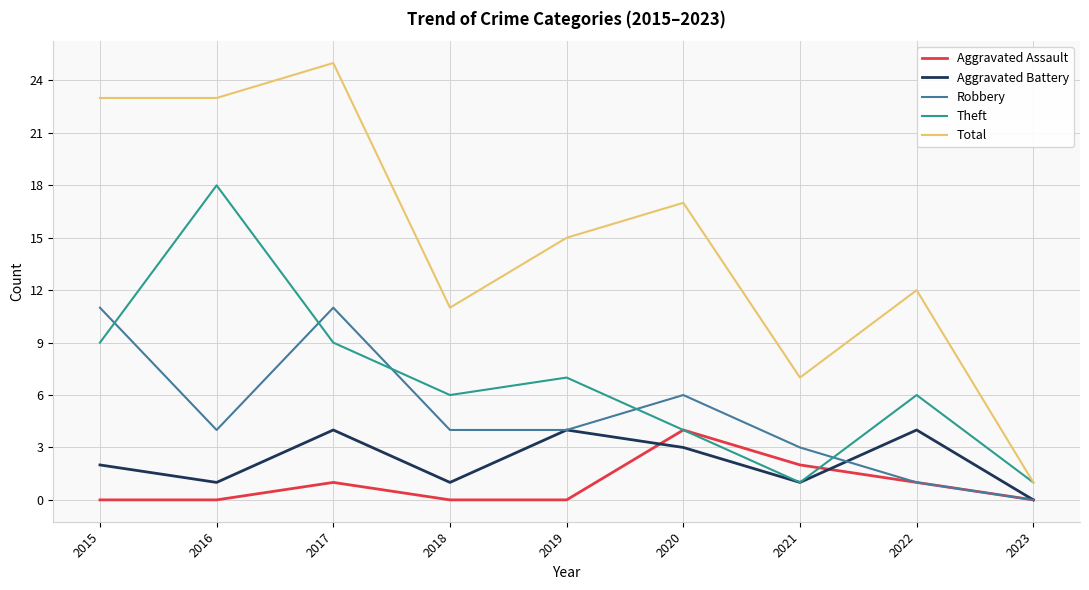

What are all the series names shown in the legend?

Aggravated Assault, Aggravated Battery, Robbery, Theft, Total